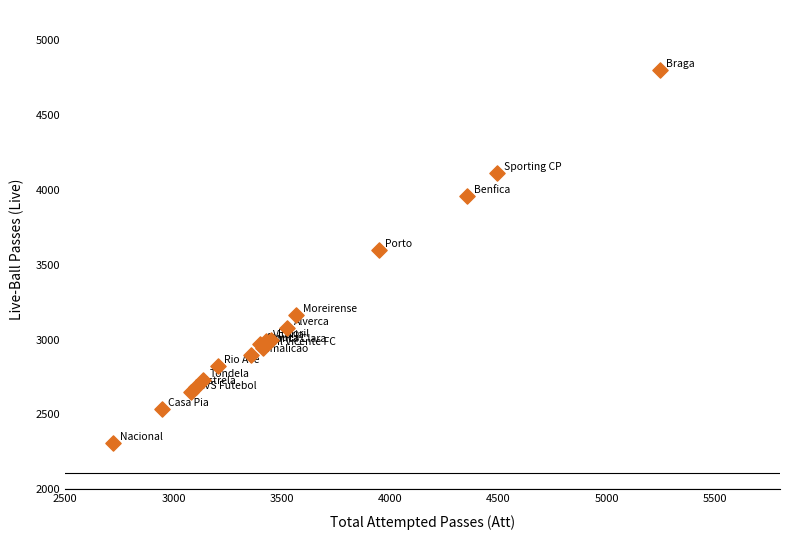

What Y value in the scatter plot is closest to 3556?

3597